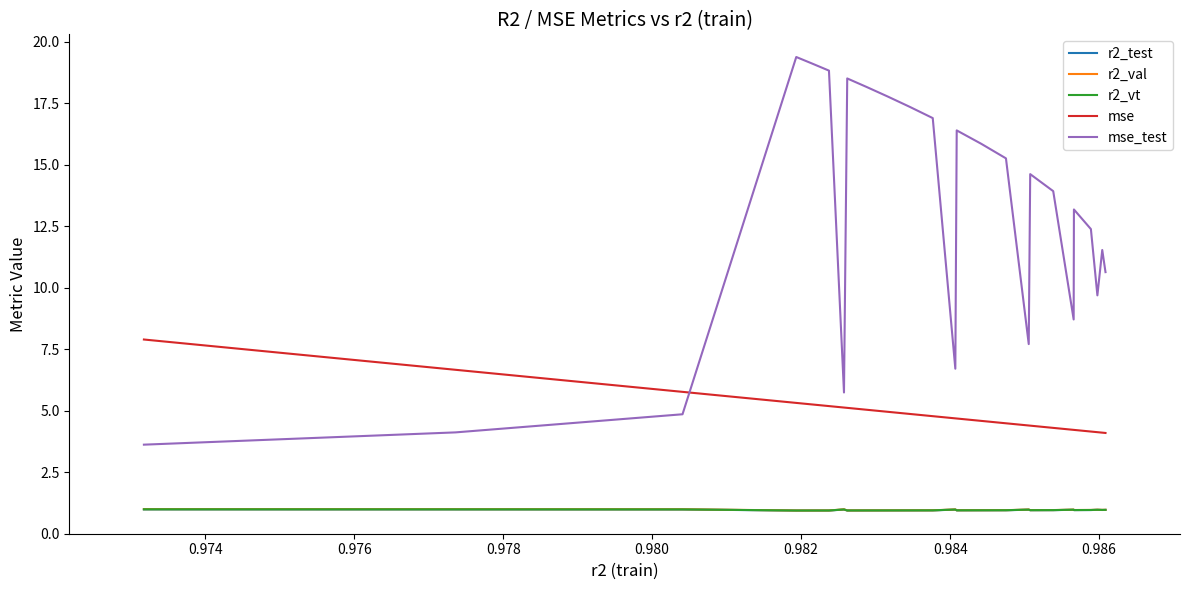

True or false: r2_test and mse intersect in this chart.

False